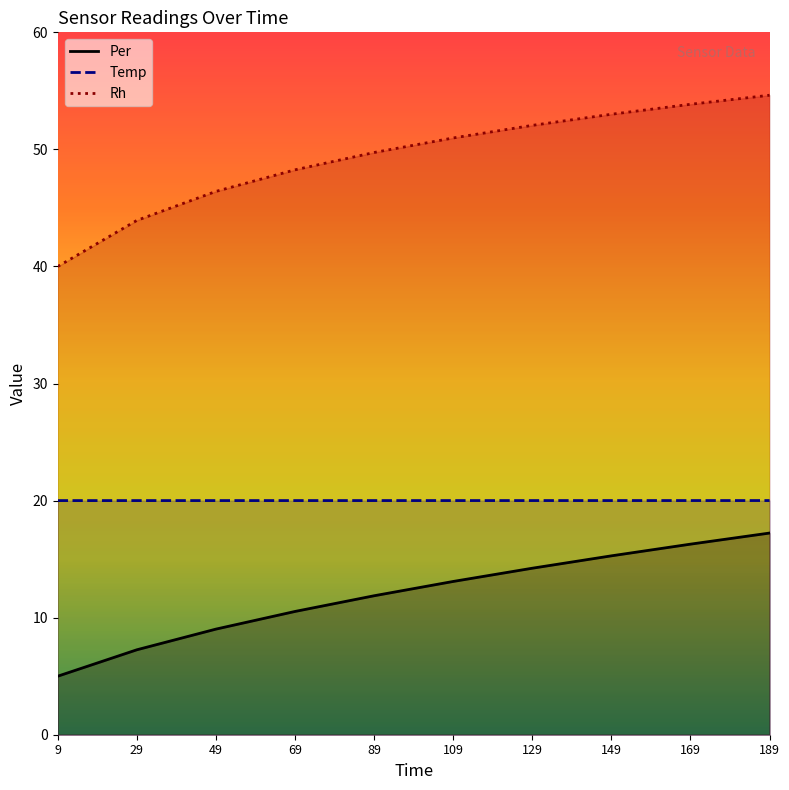

What is the sum of the Rh values at 149 and 69?

101.3